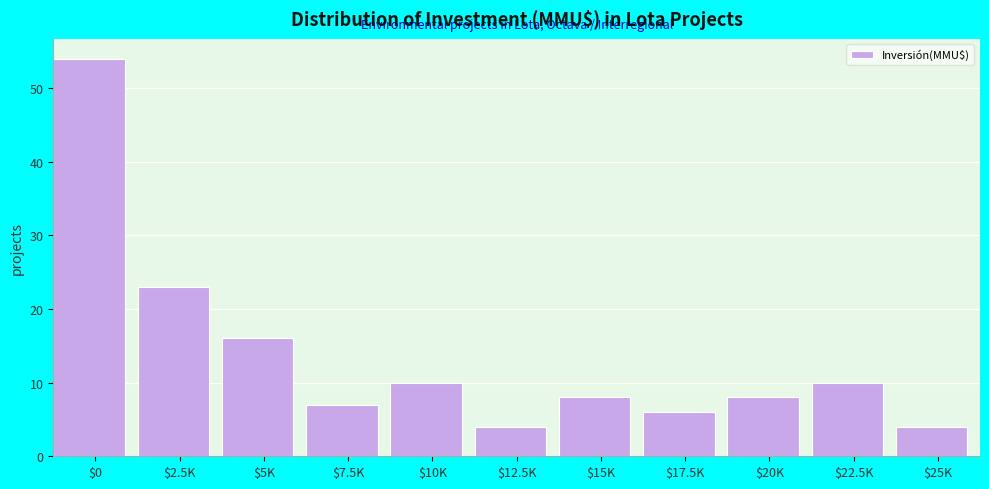

Reading left to right, what are all the values shown in this chart?

54	23	16	7	10	4	8	6	8	10	4